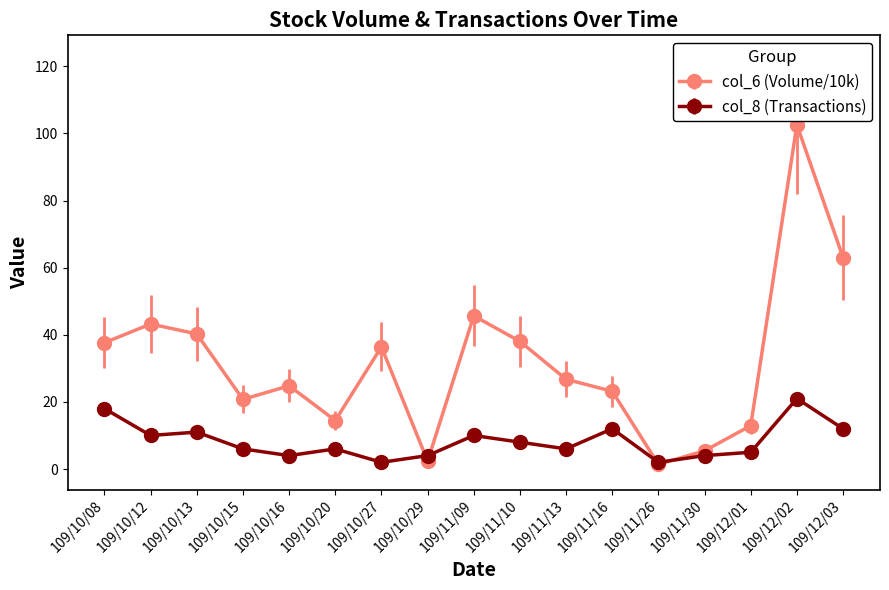

True or false: col_6 (Volume/10k) has more than 0 points higher than both neighbors.

True